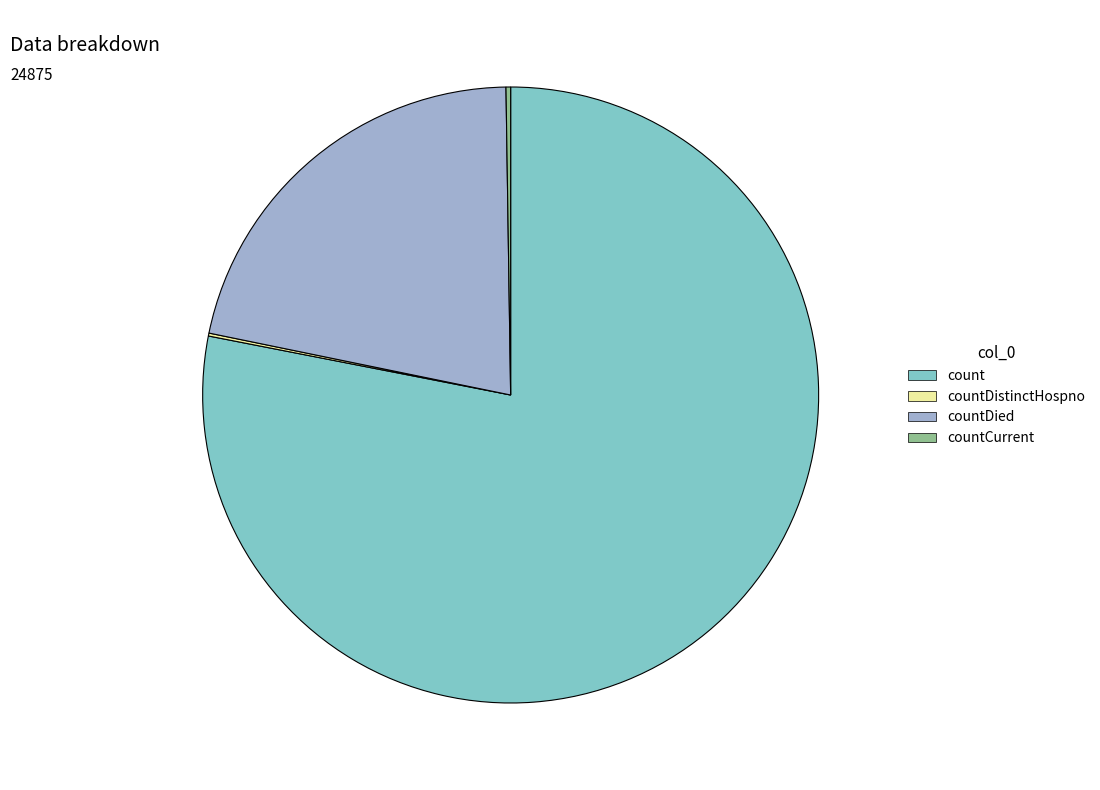

Is count the majority of the pie?

Yes